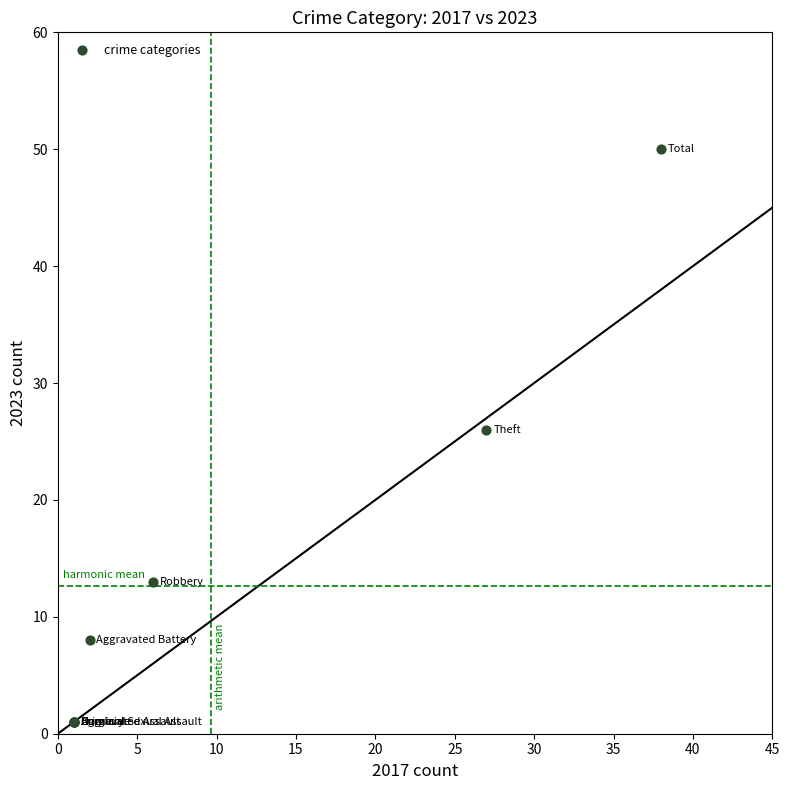

What Y value in the scatter plot is closest to 25?

26